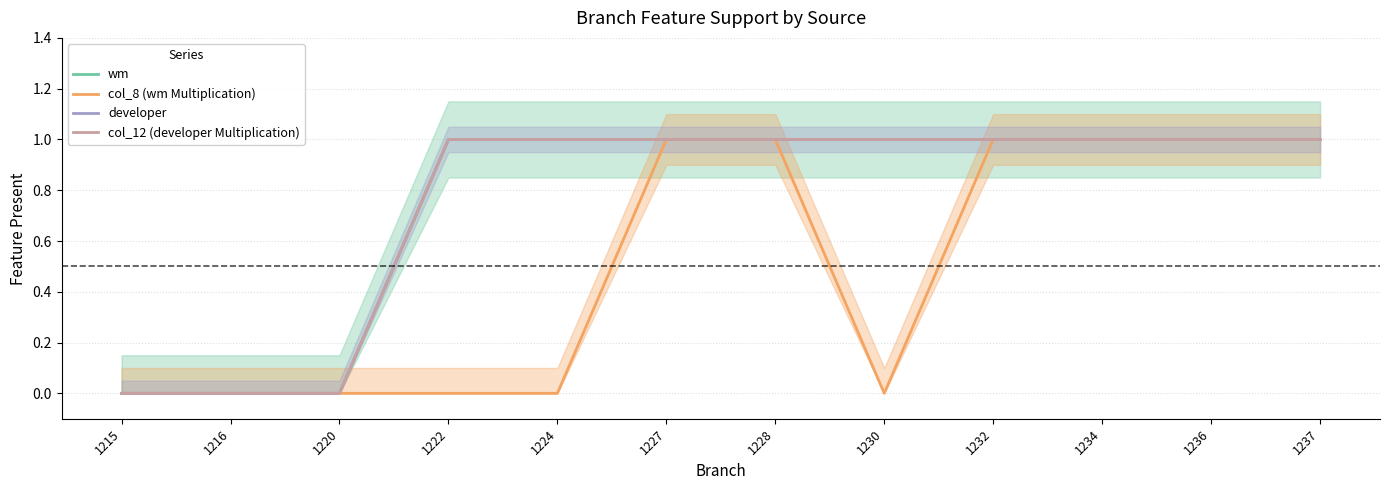

Count the number of data series in this chart.

4